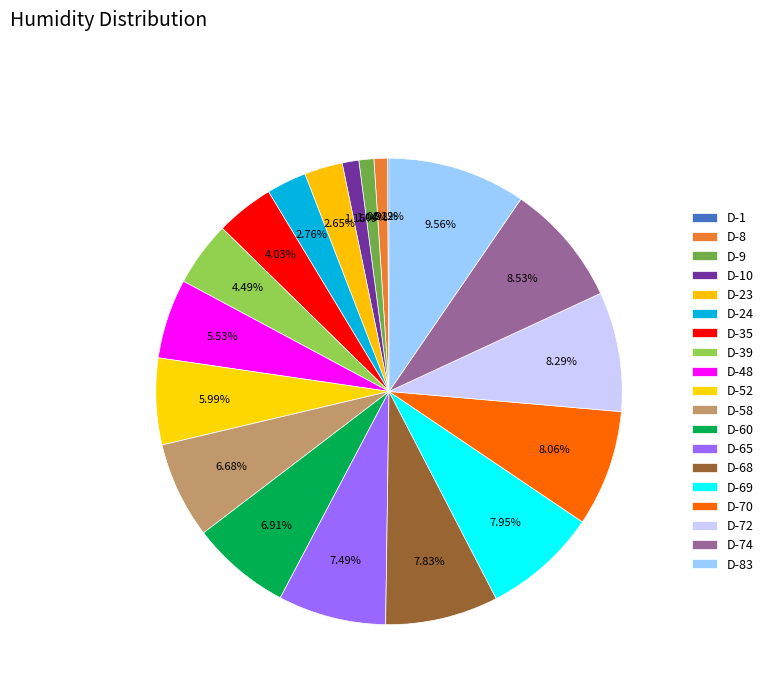

Approximately how many times larger is the value at D-65 compared to D-74?

0.9